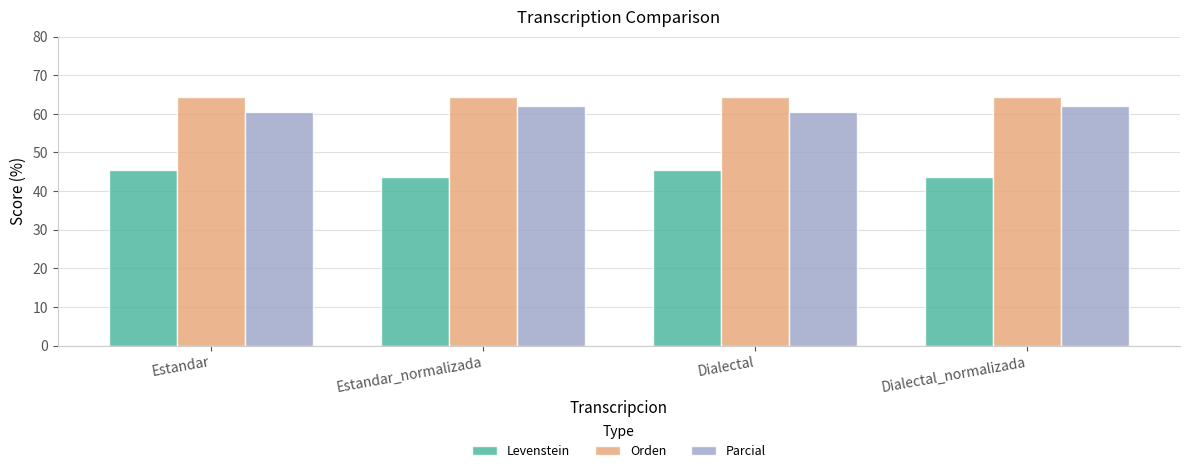

What is the difference between the highest and lowest values at Estandar_normalizada?

20.5